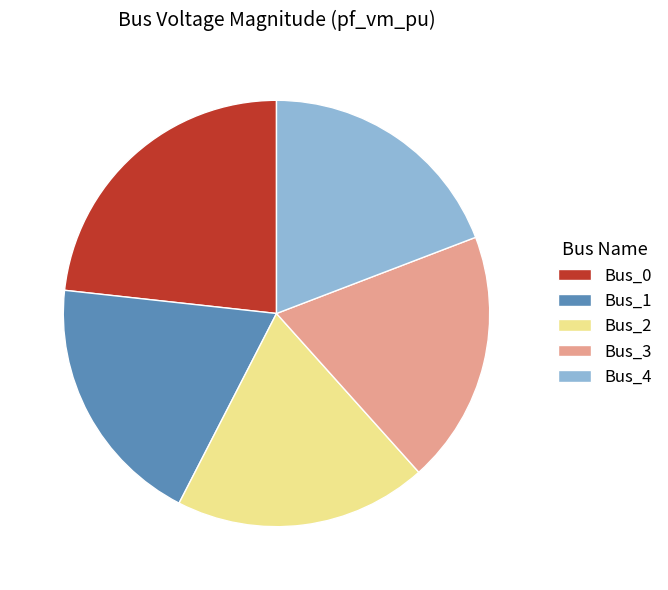

Which has a higher value, Bus_0 or Bus_2?

Bus_0